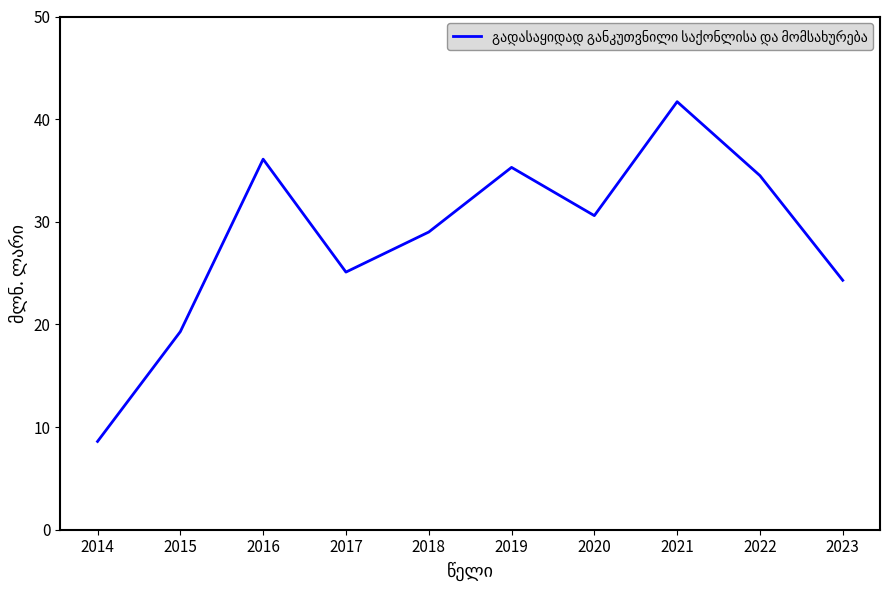

What is the greatest value displayed?

41.7